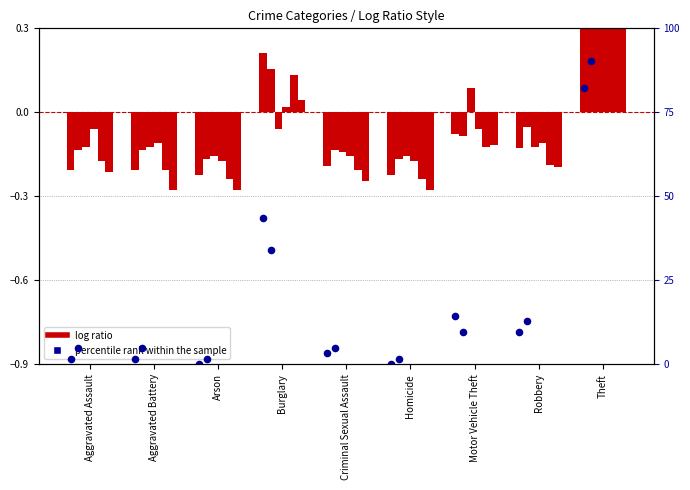

What is the change in value from Burglary to Criminal Sexual Assault?

-40.3